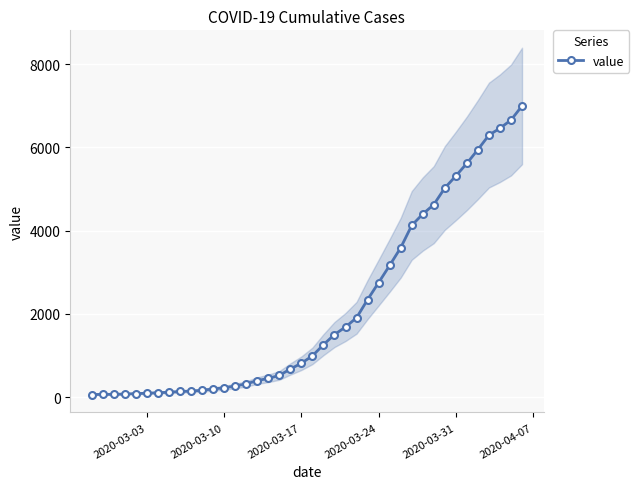

True or false: there are more than 1 points higher than both neighbors.

False